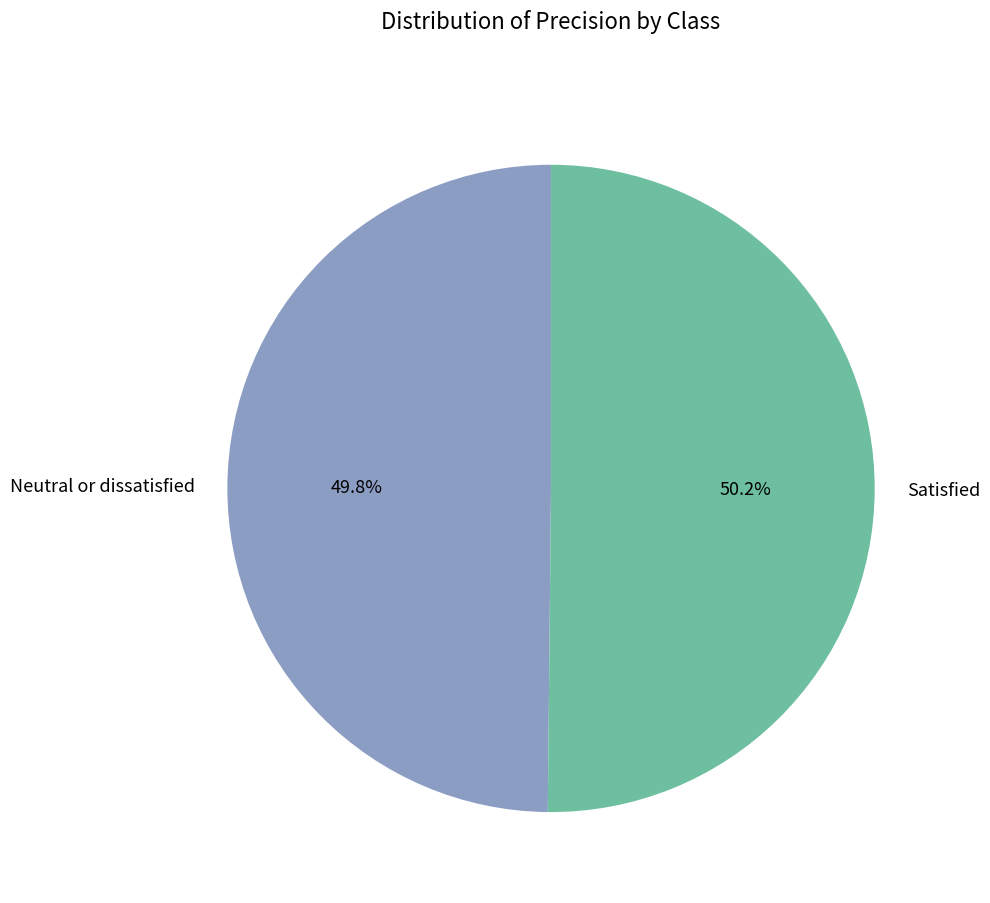

Is there a majority slice in this chart?

Yes